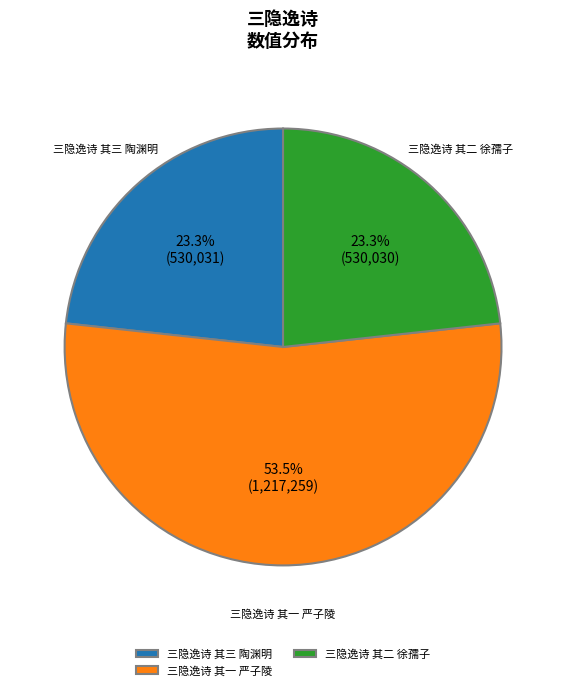

Combined, do 三隐逸诗 其二 徐孺子 and 三隐逸诗 其一 严子陵 account for over 50%?

Yes